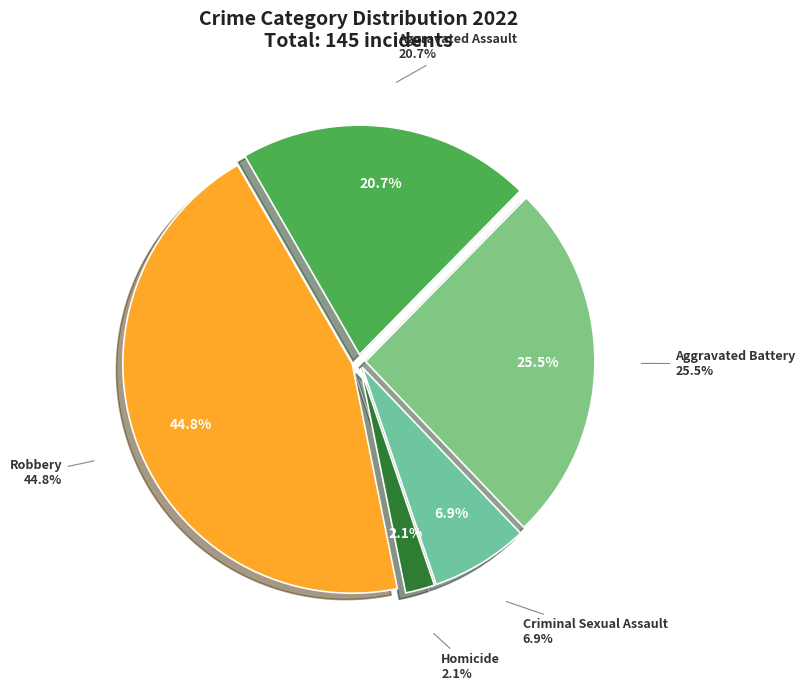

What is the change in value from Aggravated Assault to Aggravated Battery?

+7